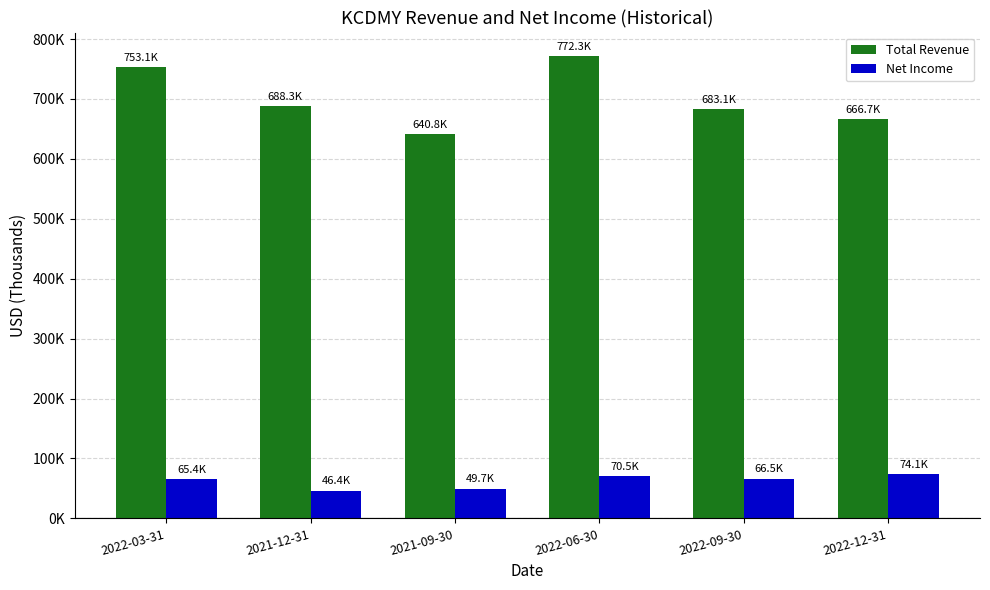

What position from the right is 2022-03-31?

6